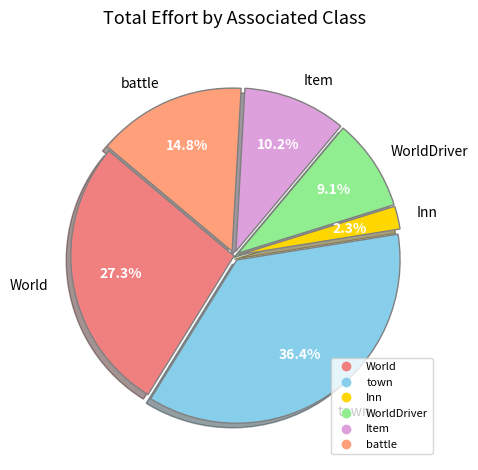

Is there a majority slice in this chart?

No